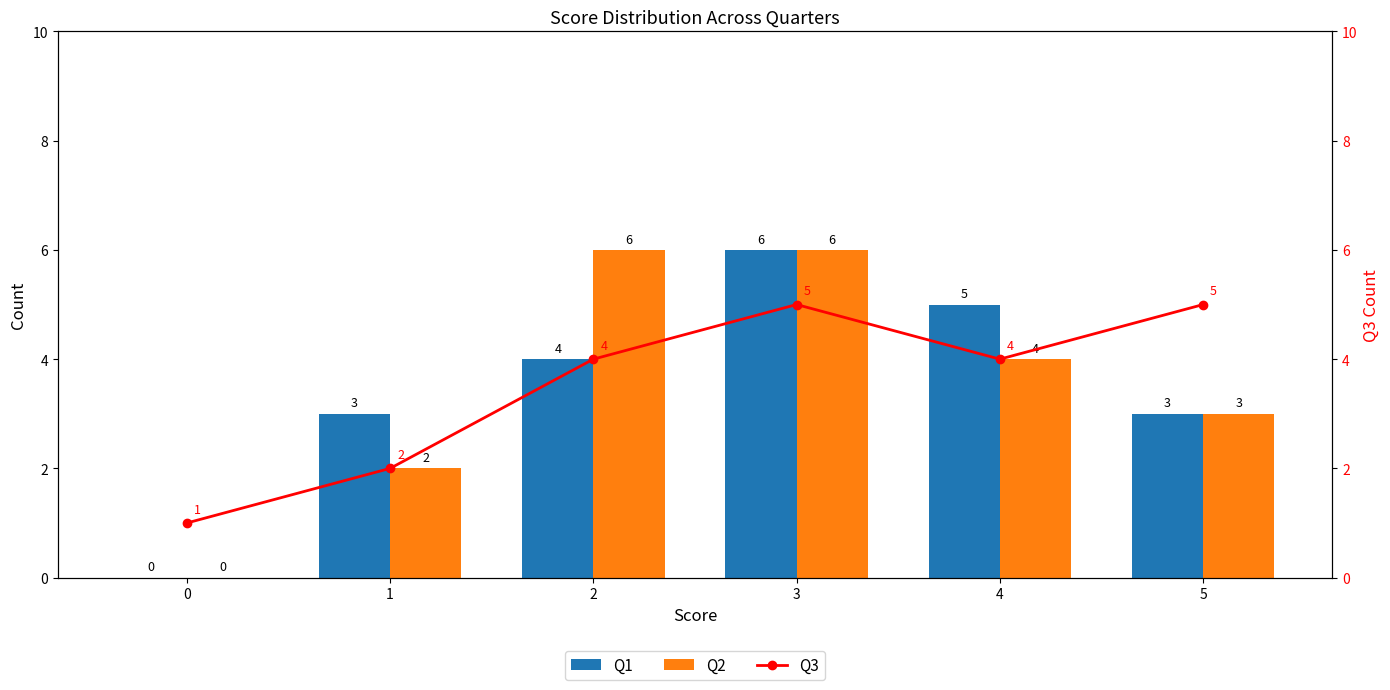

Read the Q1 value at 5.

3